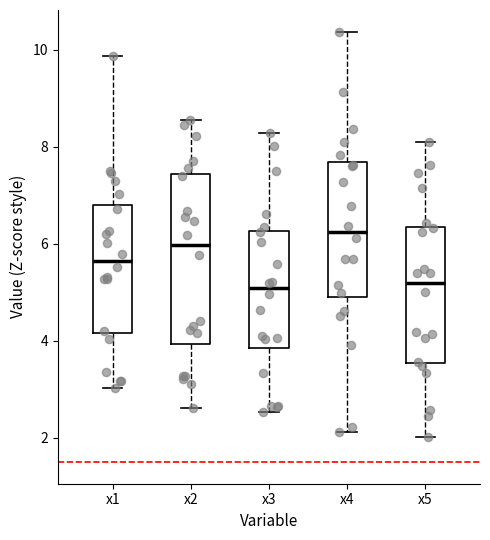

Where does the upper whisker of the box for x3 end on the y-axis? The values are not printed on the chart, so give them approximately, as read against the axis.

8.2